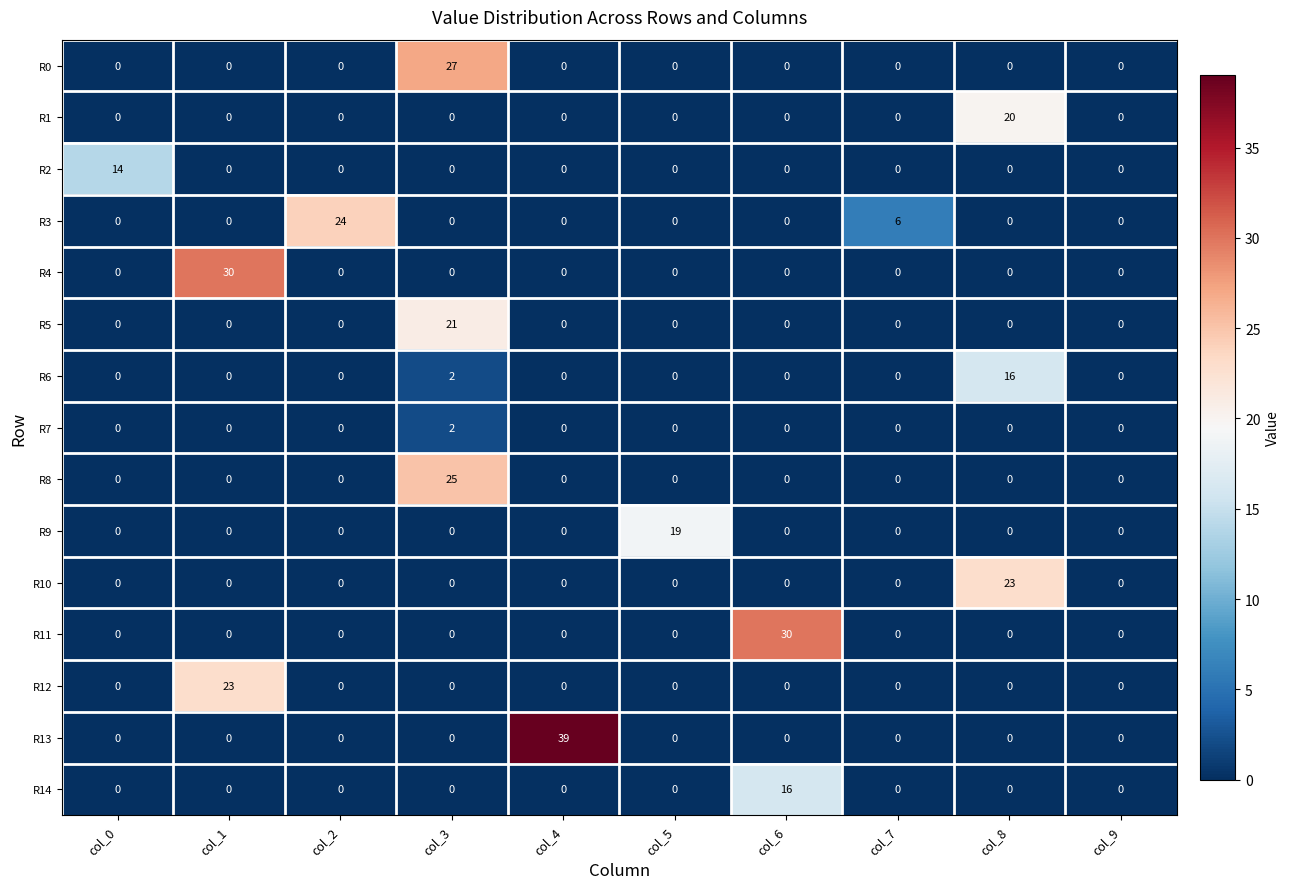

What is the spread (max minus min) of values at col_6?

30